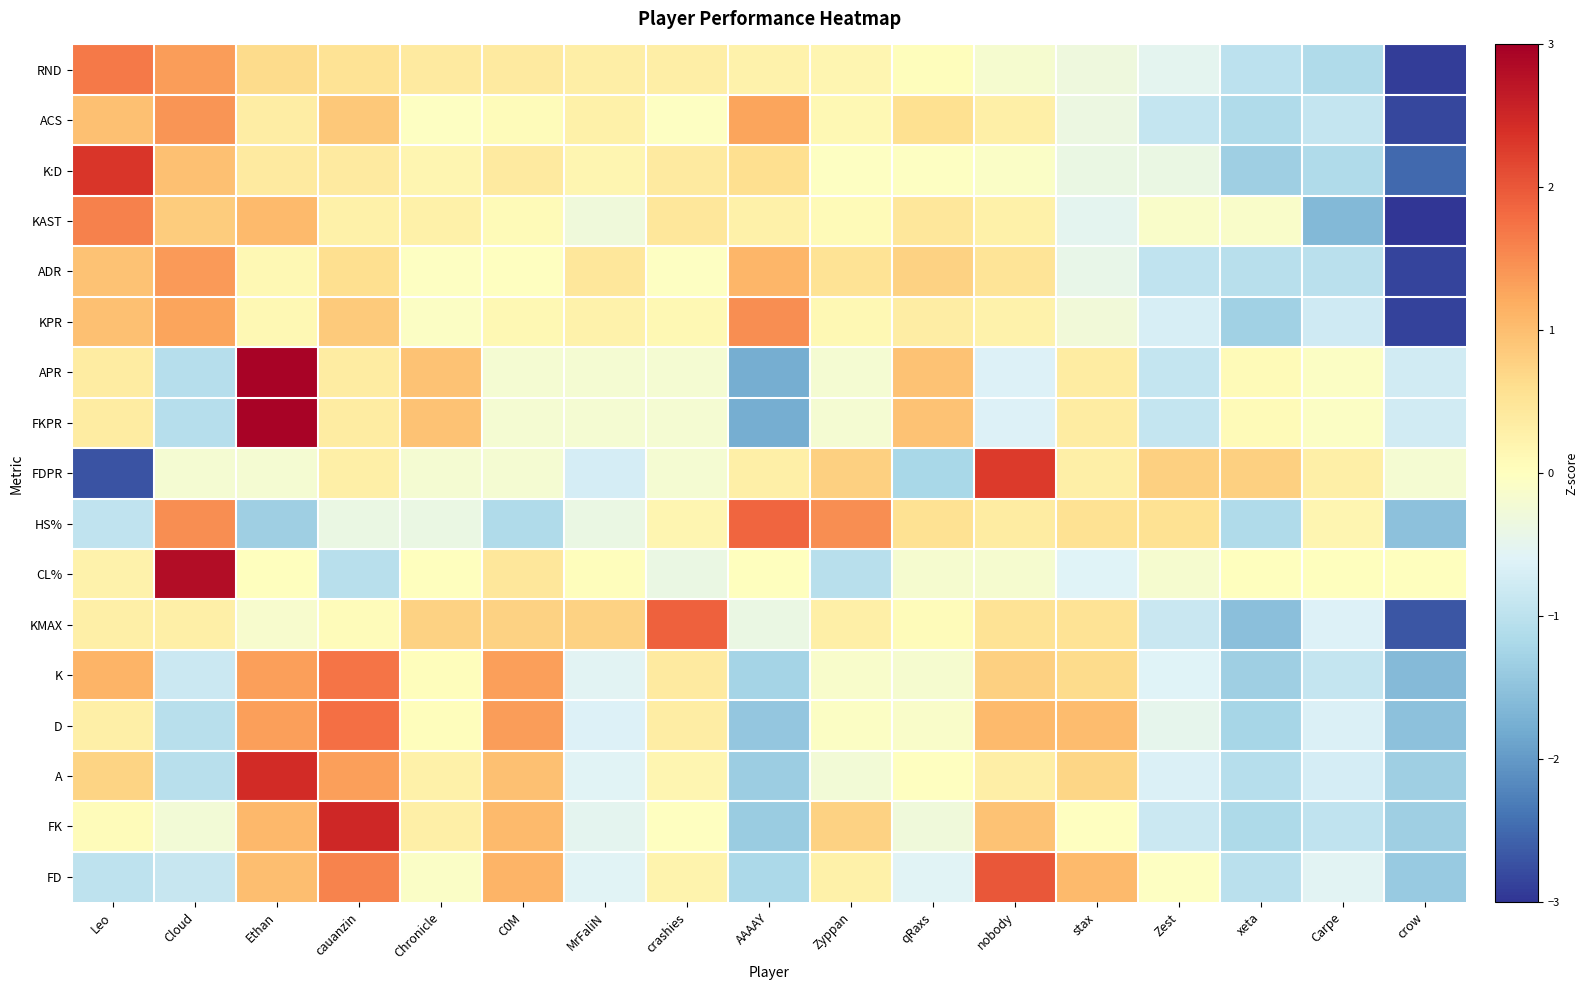

Which series has the widest spread of values?

FDPR